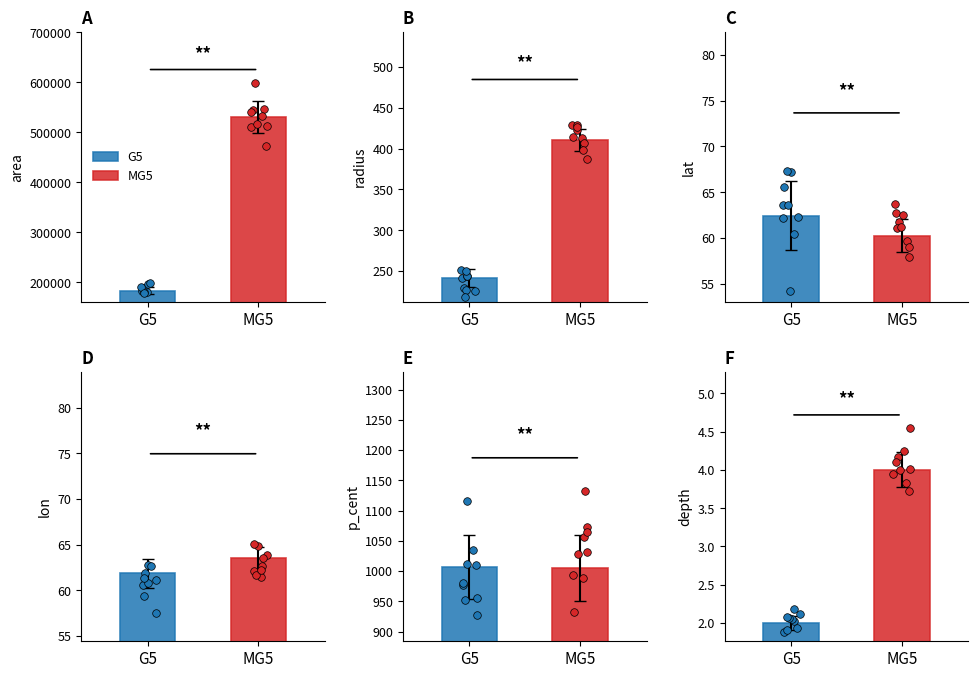

At how many categories does at least one series exceed 523481?

1